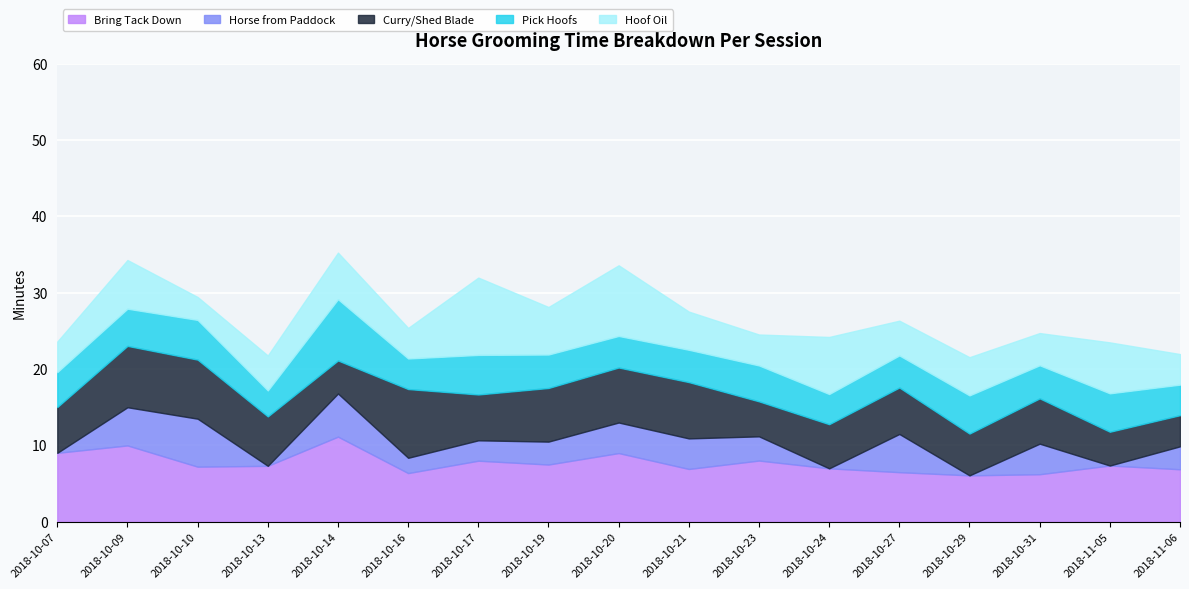

Which series changed the most between 2018-10-09 and 2018-10-19?

Bring Tack Down